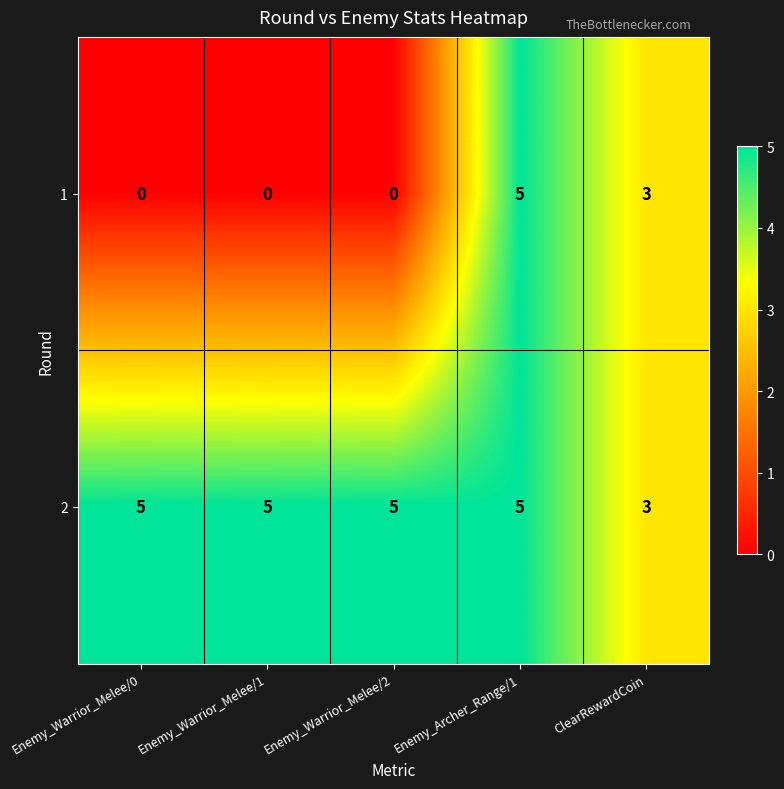

What is the sum of the 2 values at Enemy_Warrior_Melee/0 and Enemy_Warrior_Melee/2?

10